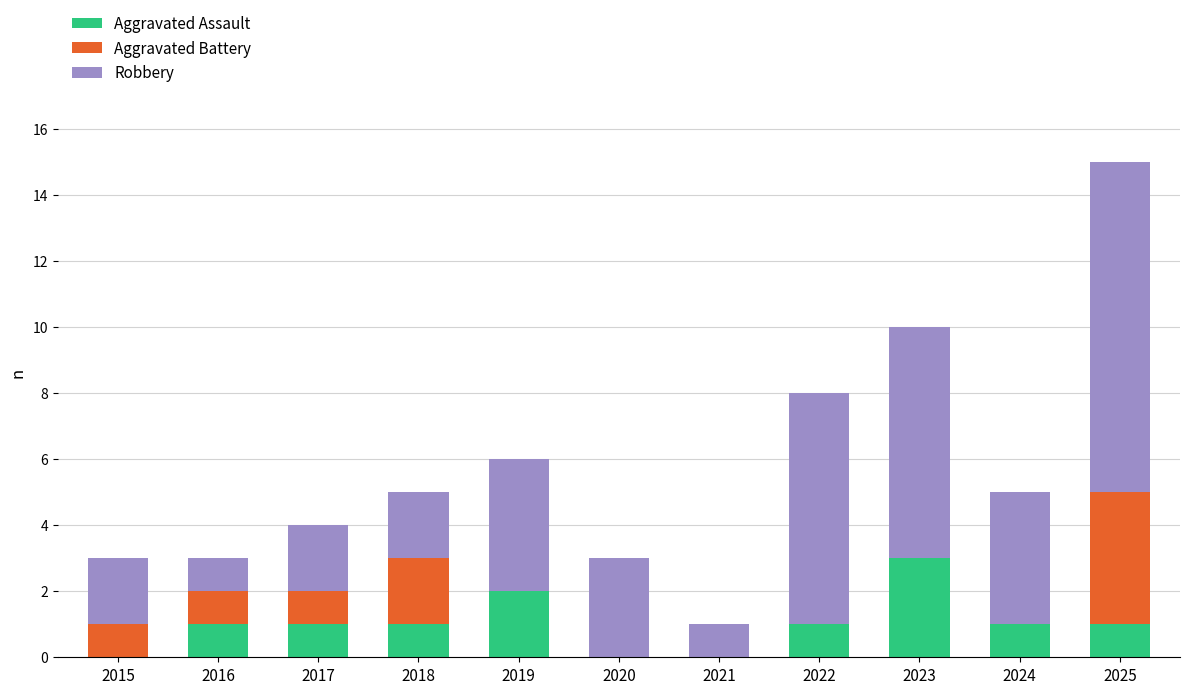

True or false: Aggravated Assault has a value of 2 at 2016.

False